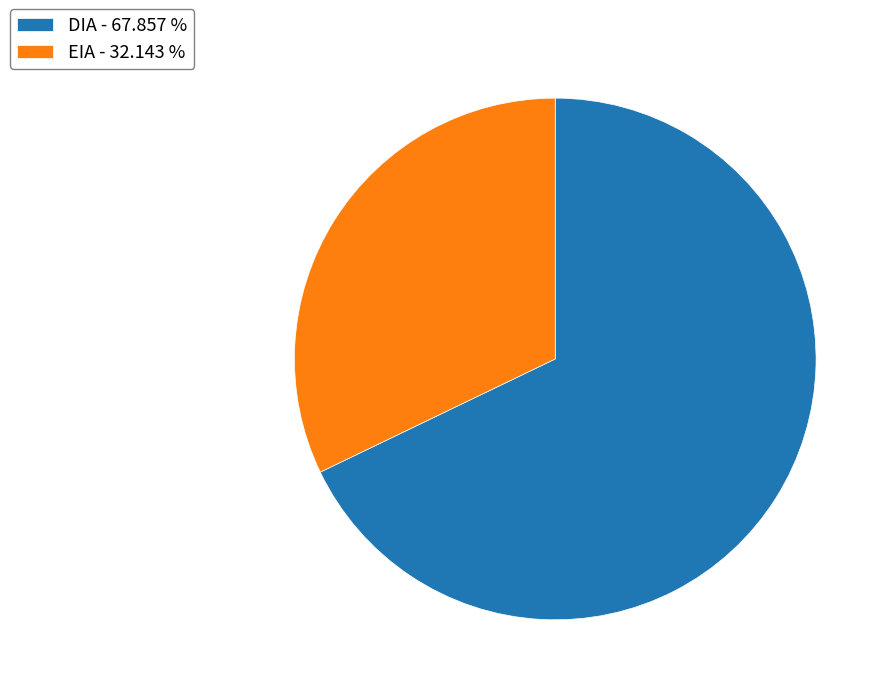

Is EIA - 32.143 % the majority of the pie?

No